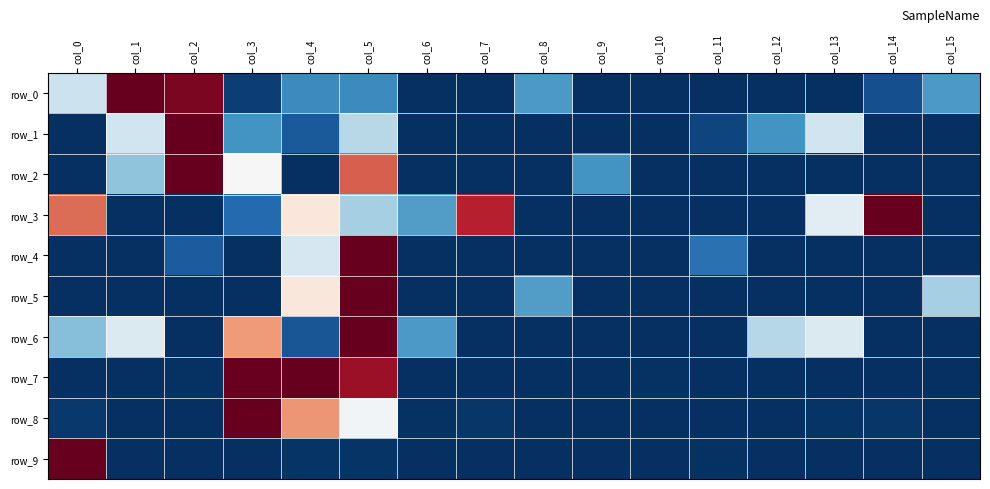

List the labels in order of row_0 value, smallest first.

col_6, col_7, col_9, col_10, col_11, col_12, col_13, col_3, col_14, col_4, col_5, col_8, col_15, col_0, col_2, col_1